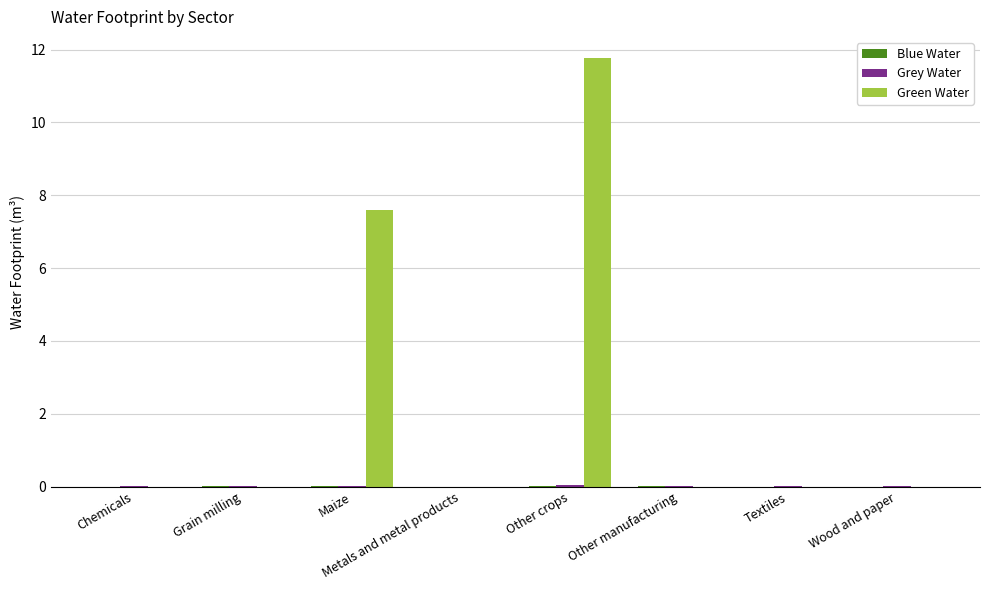

How many series are shown in this chart?

3